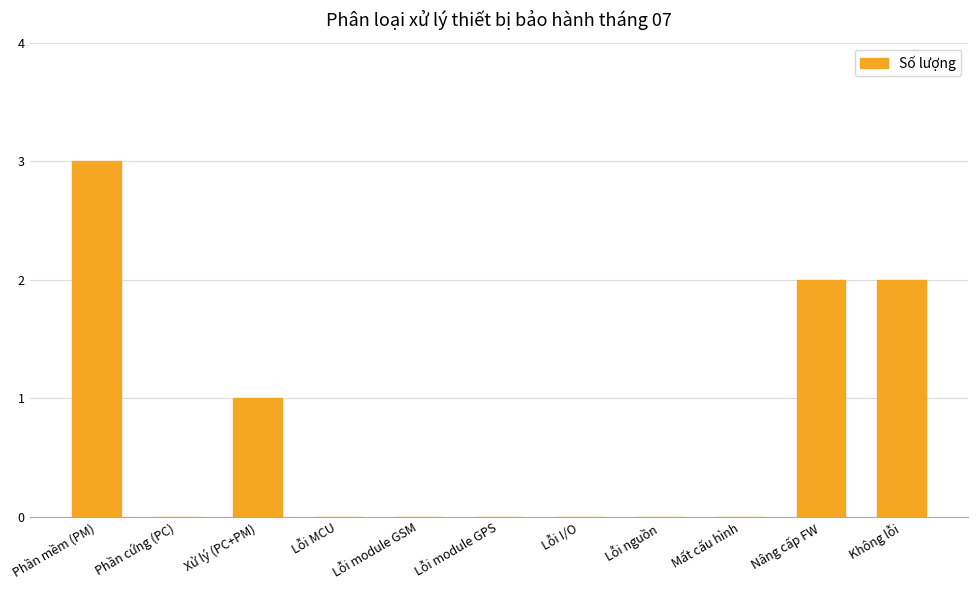

Which label corresponds to the largest value in the chart?

Phần mềm (PM)